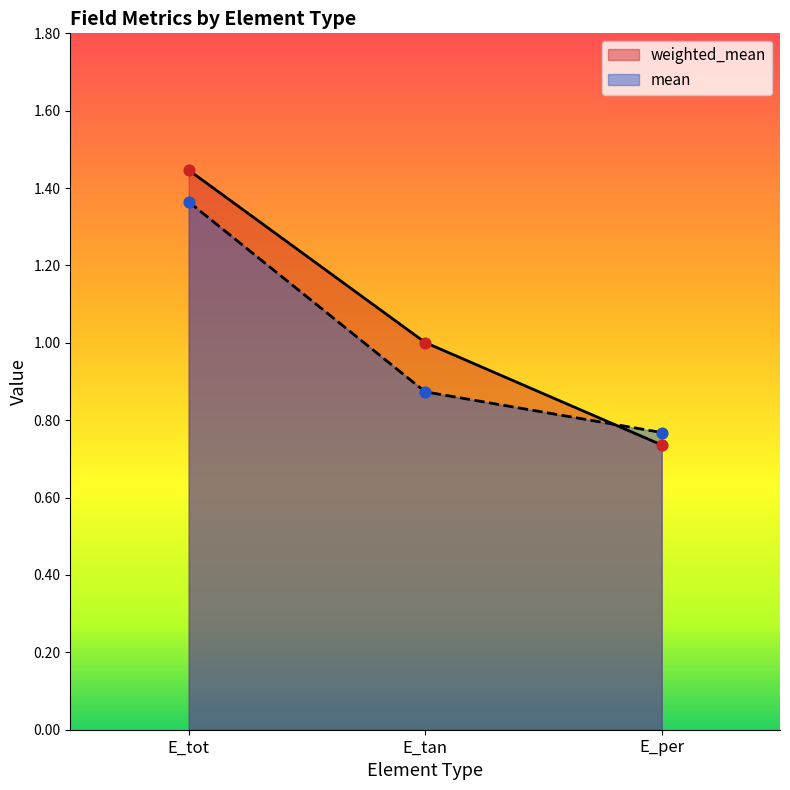

Is the value of mean at E_per greater than the value of weighted_mean at E_tot?

No